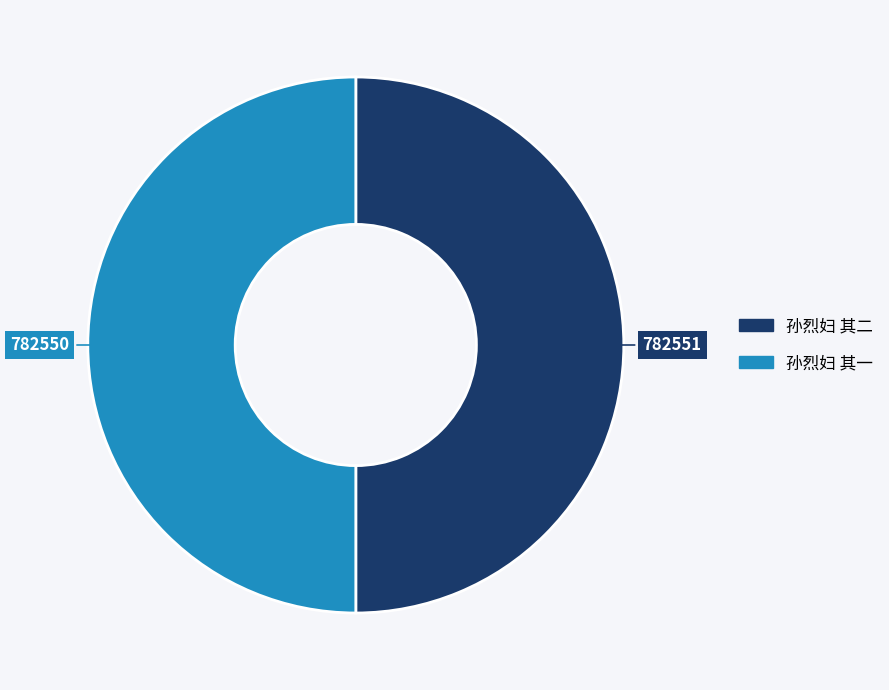

How many segments does this pie chart have?

2